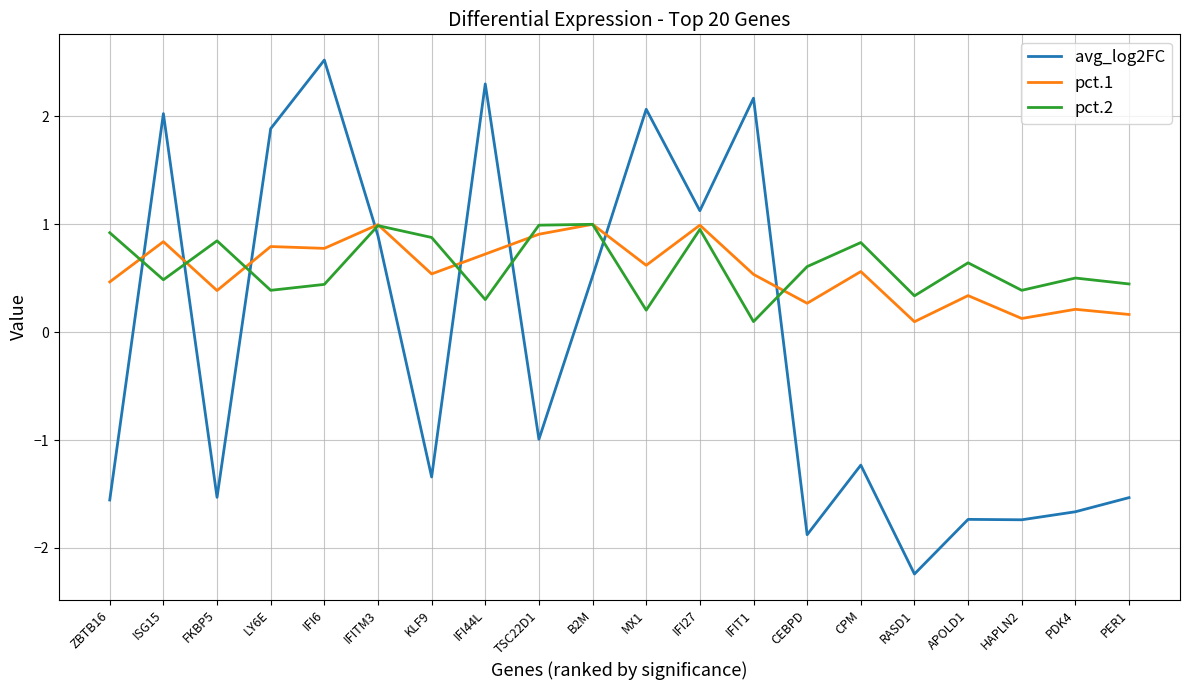

Reading left to right, extract all data points from this chart.

avg_log2FC: -1.6	2.0	-1.5	1.9	2.5	0.9	-1.3	2.3	-1.0	0.5	2.1	1.1	2.2	-1.9	-1.2	-2.2	-1.7	-1.7	-1.7	-1.5
pct.1: 0.5	0.8	0.4	0.8	0.8	1.0	0.5	0.7	0.9	1.0	0.6	1.0	0.5	0.3	0.6	0.1	0.3	0.1	0.2	0.2
pct.2: 0.9	0.5	0.8	0.4	0.4	1.0	0.9	0.3	1.0	1.0	0.2	1.0	0.1	0.6	0.8	0.3	0.6	0.4	0.5	0.4